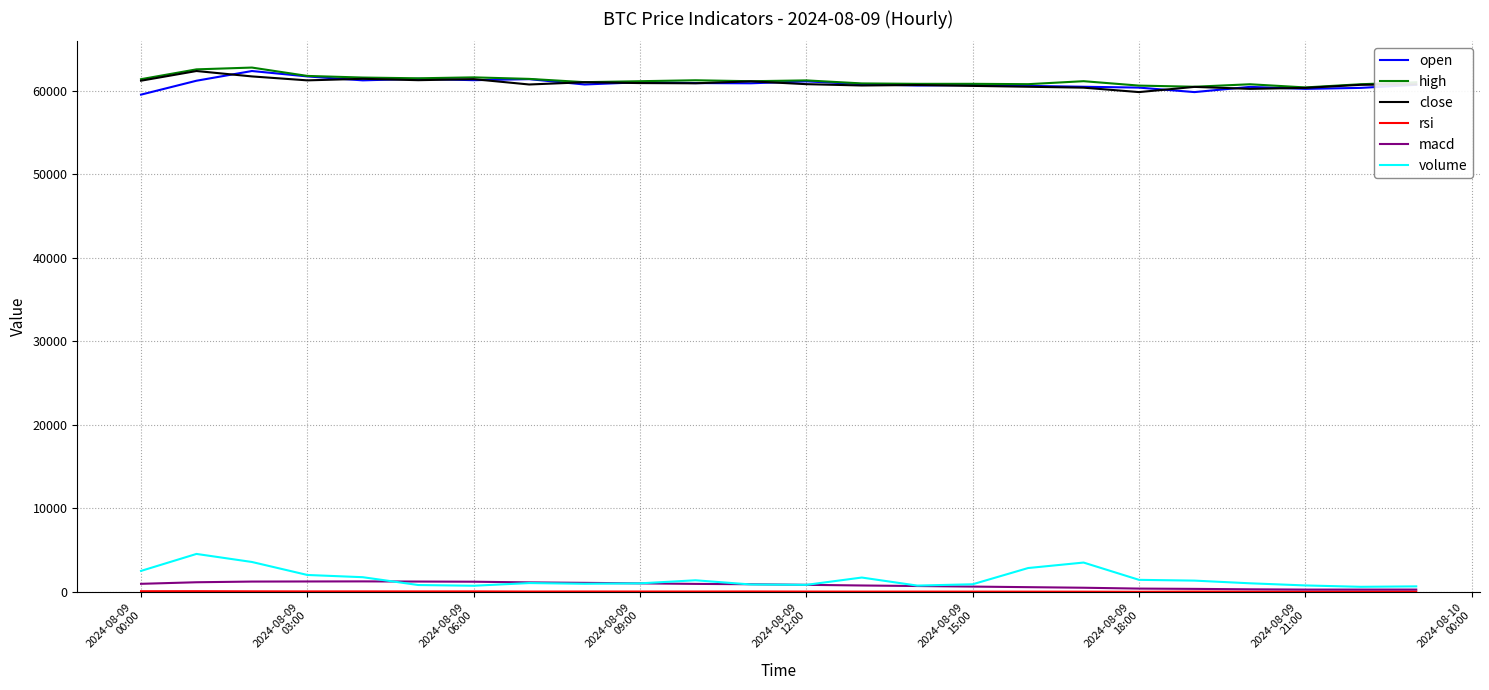

True or false: volume has more than 1 points higher than both neighbors.

True